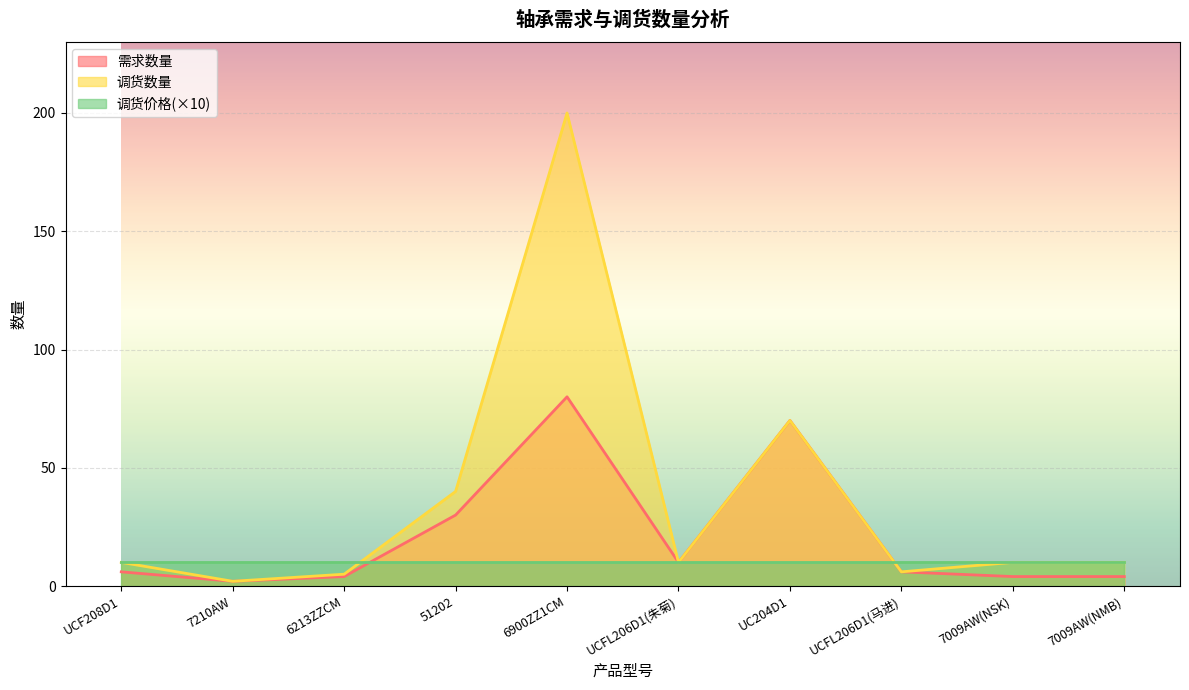

Where does the 需求数量 series first go above 6?

51202